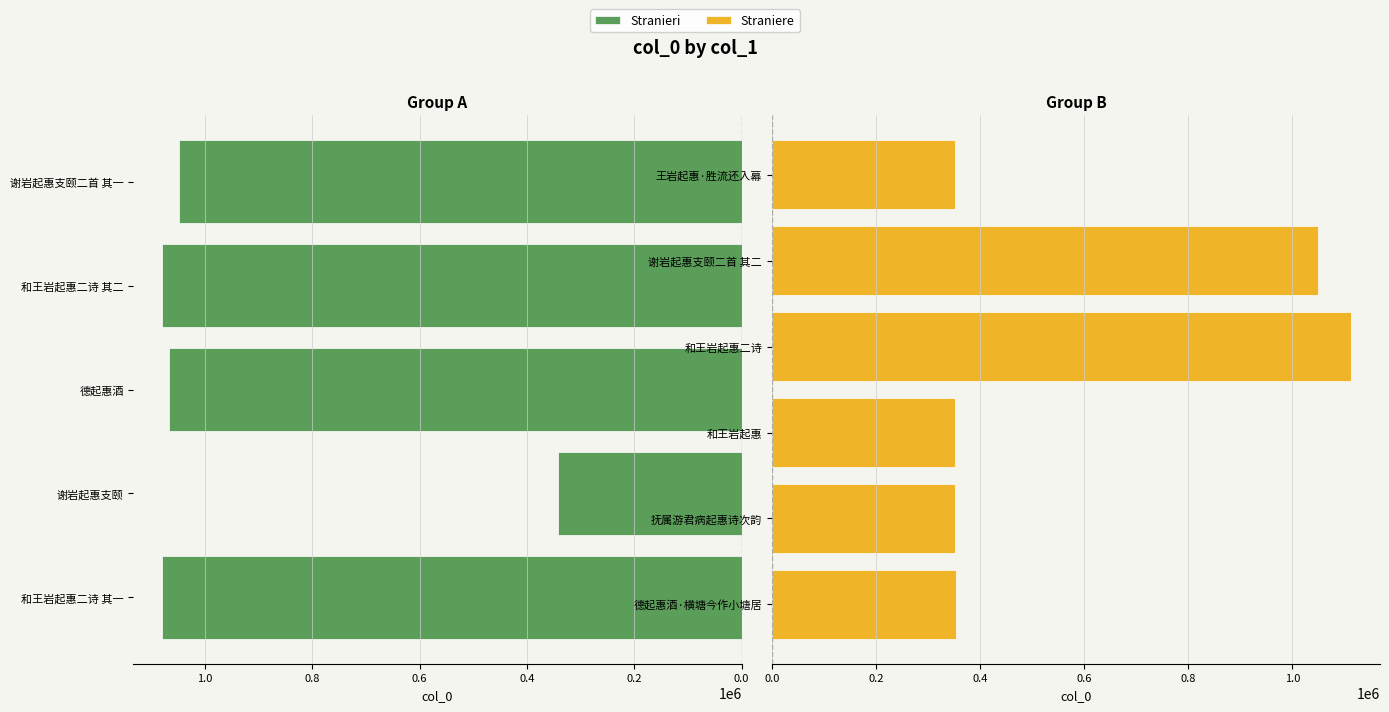

Reading left to right, what are all the values shown in this chart?

1079266	342949	1066224	1079267	1049119	353746	351564	351566	1112480	1049120	351514